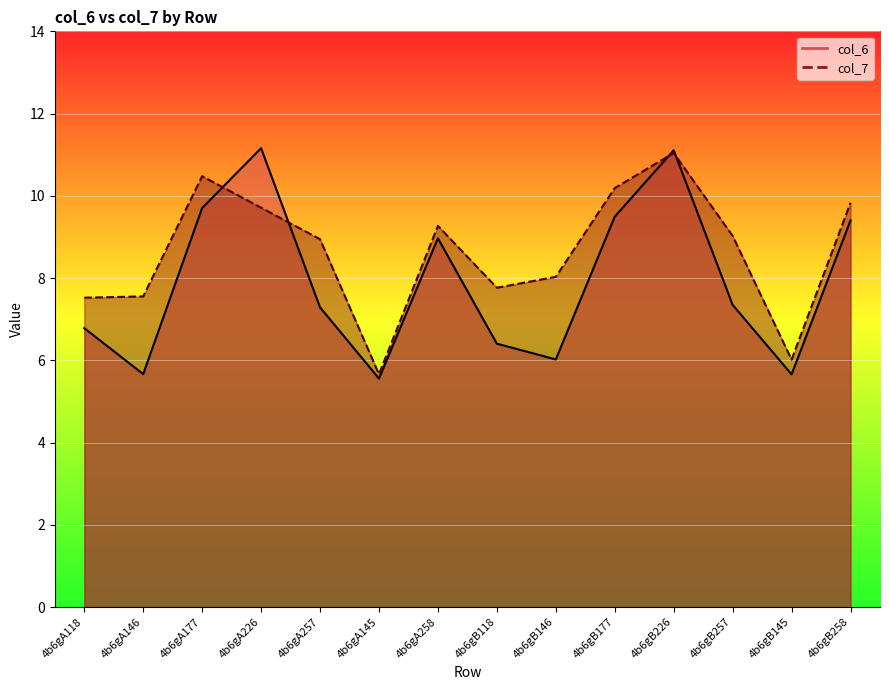

What are all the series names shown in the legend?

col_6, col_7